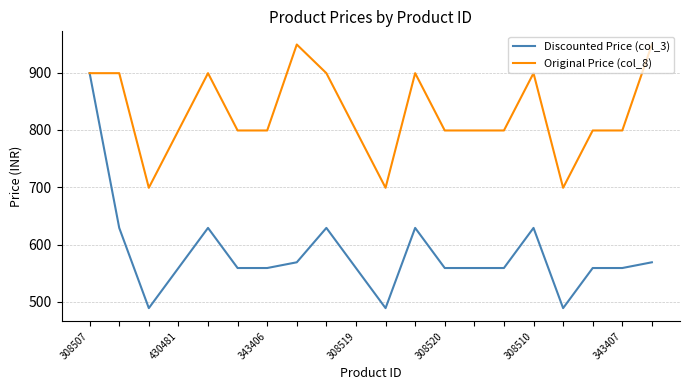

What is the smallest value displayed?

489